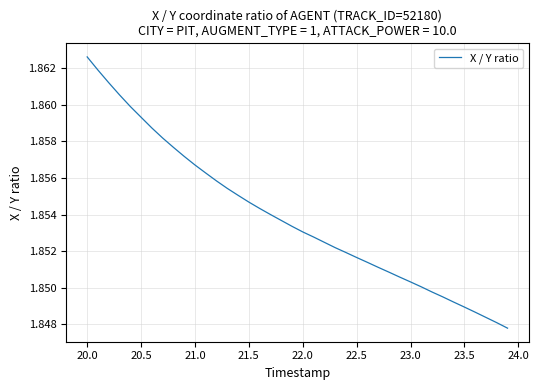

Is this an area chart (filled region under the line)?

No